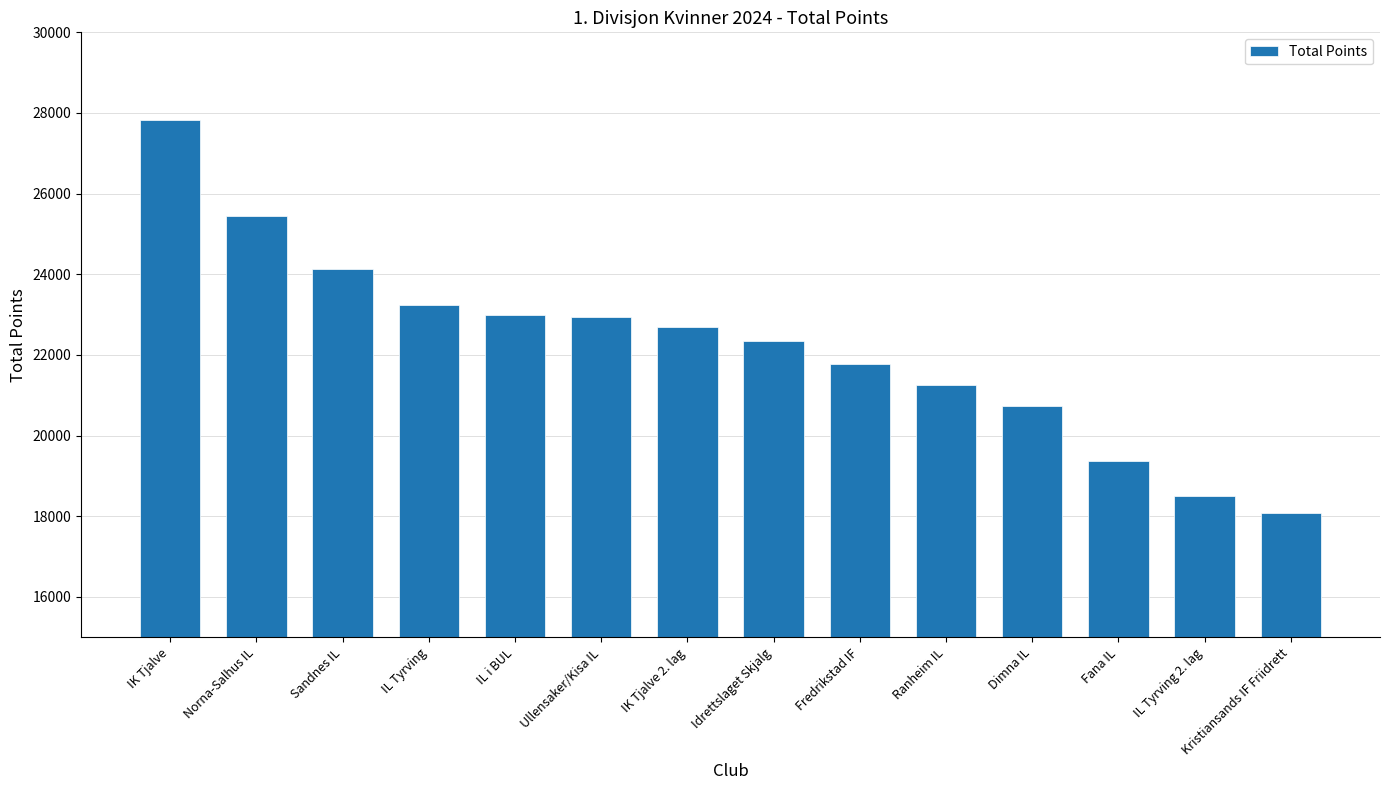

What is the difference between the maximum and minimum values?

9738